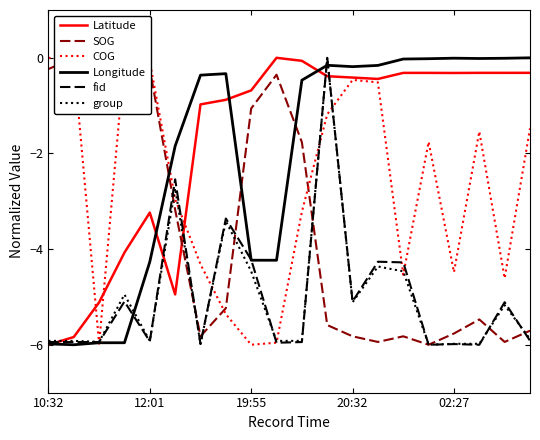

What is the sum of all COG values?

-54.5